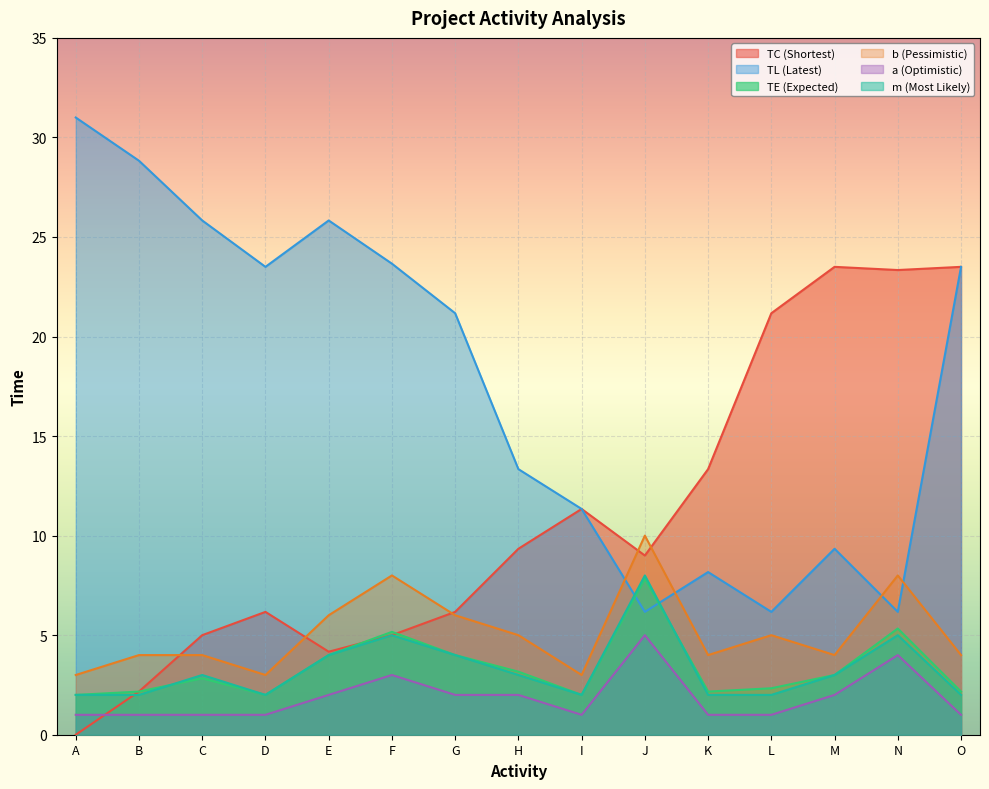

How many values in the TL (Latest) series are below 21?

7